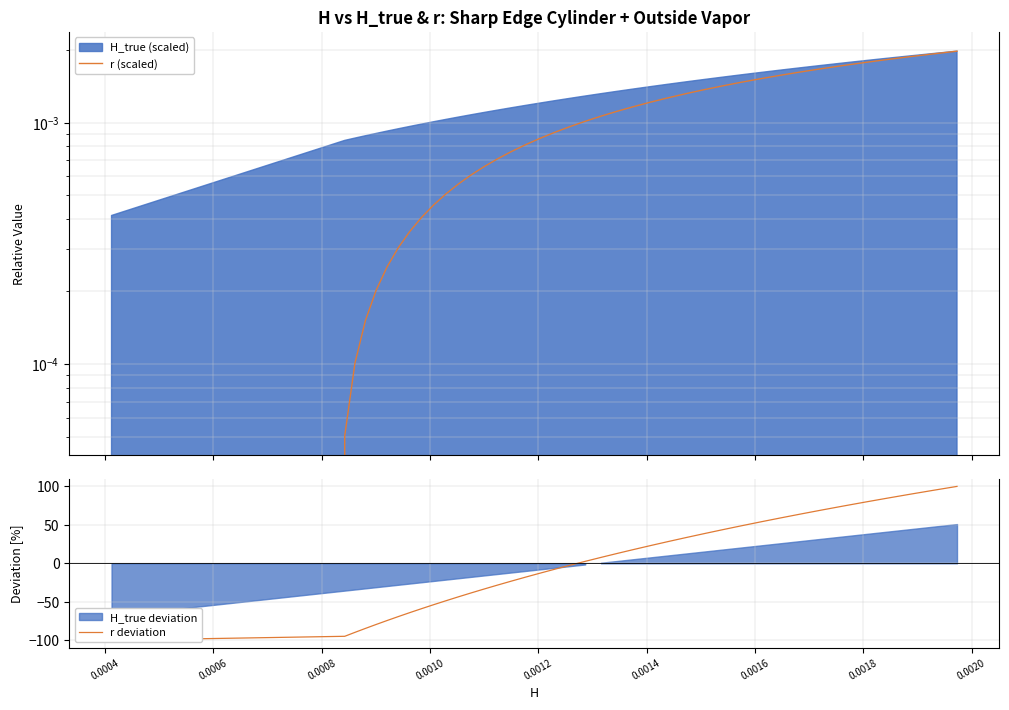

True or false: r (scaled) has a value of 0.0 at 0.0010.

False